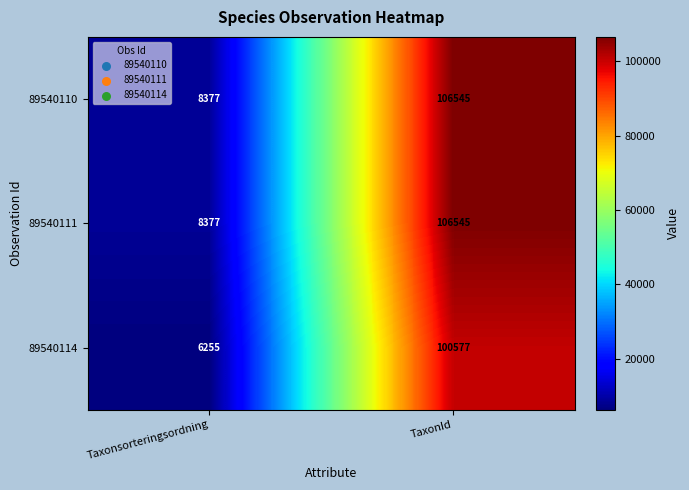

The 89540111 series shows 106545 at TaxonId. True or false?

True